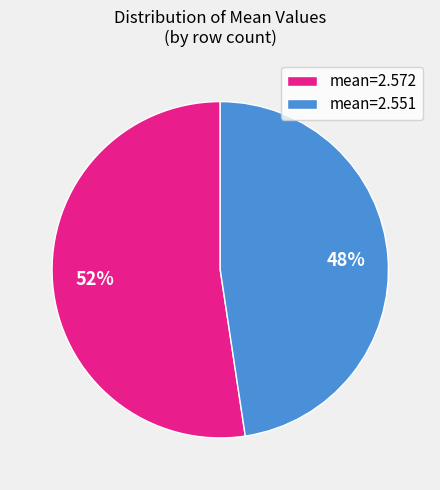

How many slices are in this pie chart?

2